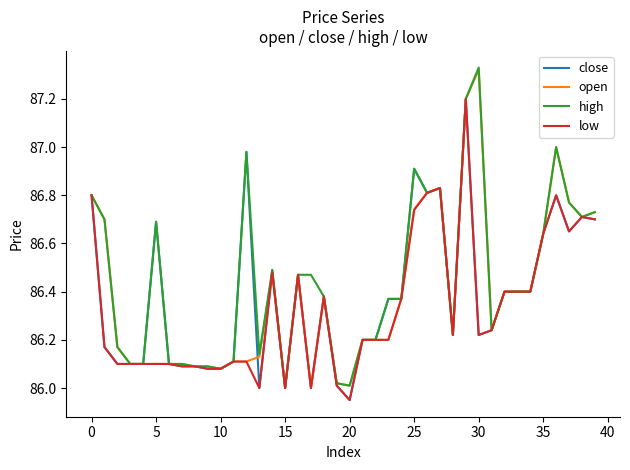

What are all the series names shown in the legend?

close, open, high, low